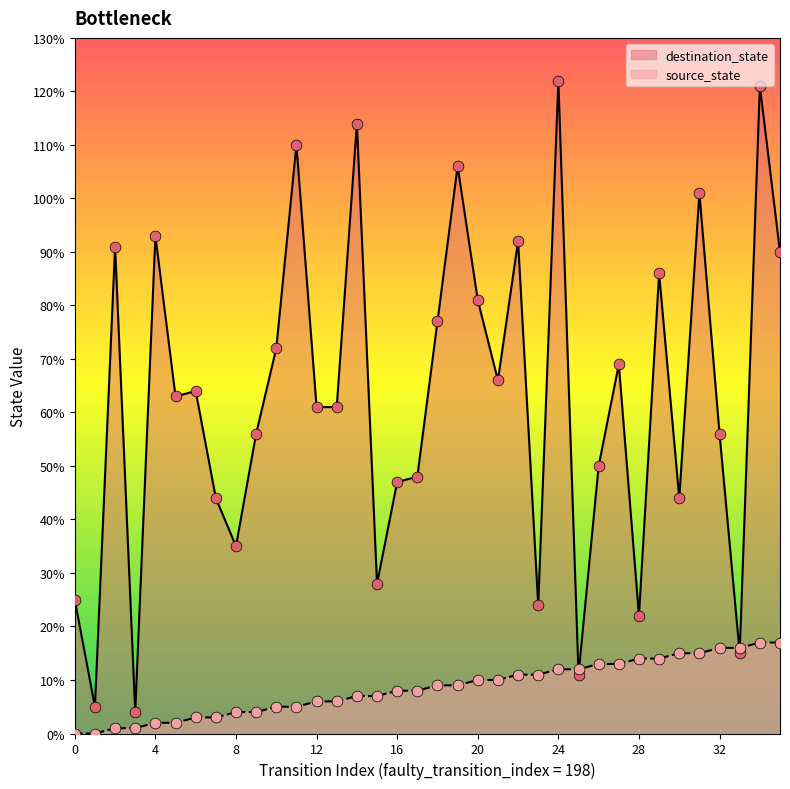

What are all the series names shown in the legend?

destination_state, source_state